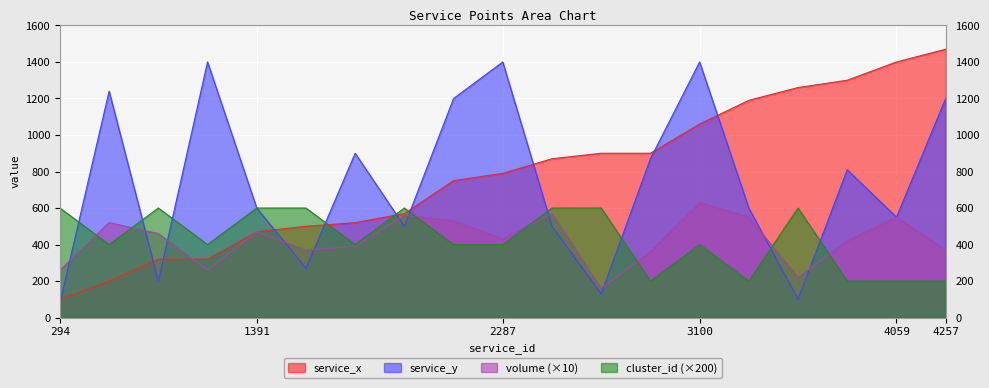

Where do cluster_id and service_y first cross each other?

294 and 696